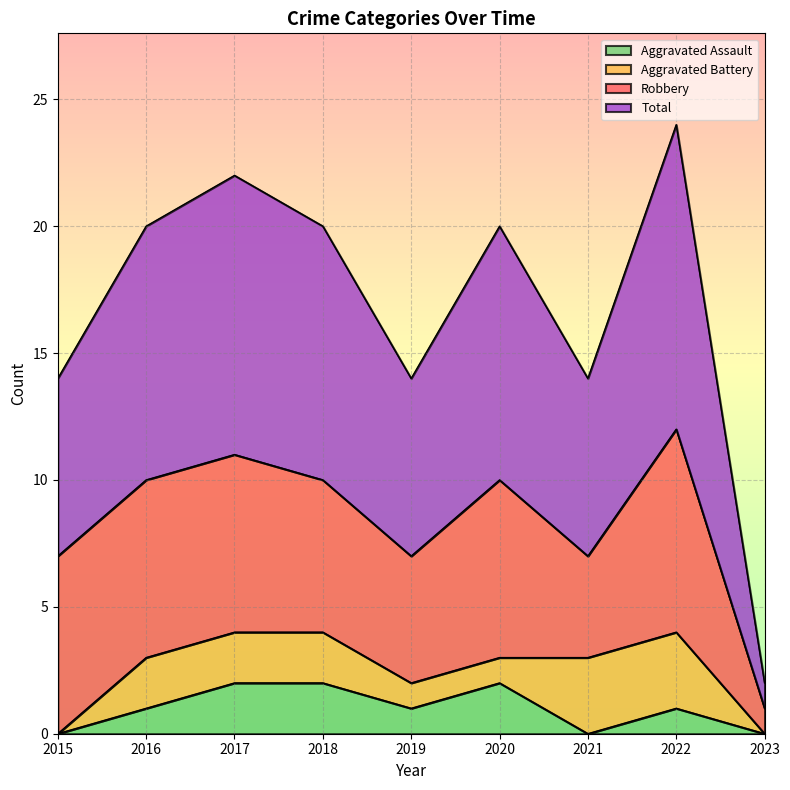

Which has a higher value, 2020 or 2015?

2020